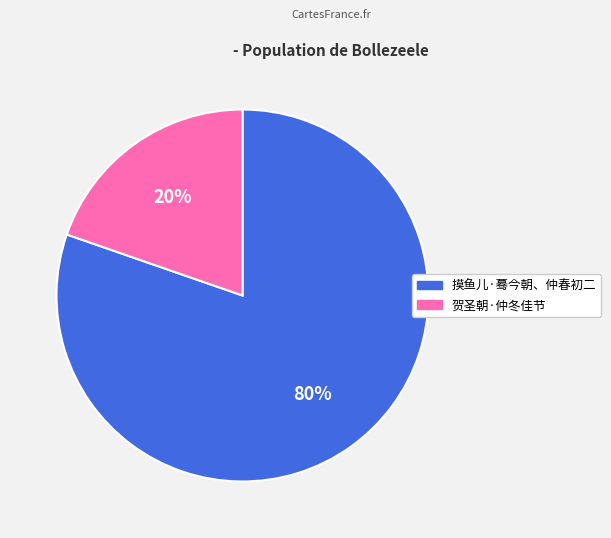

Is it true that 摸鱼儿·蓦今朝、仲春初二 is 74% of the pie?

False